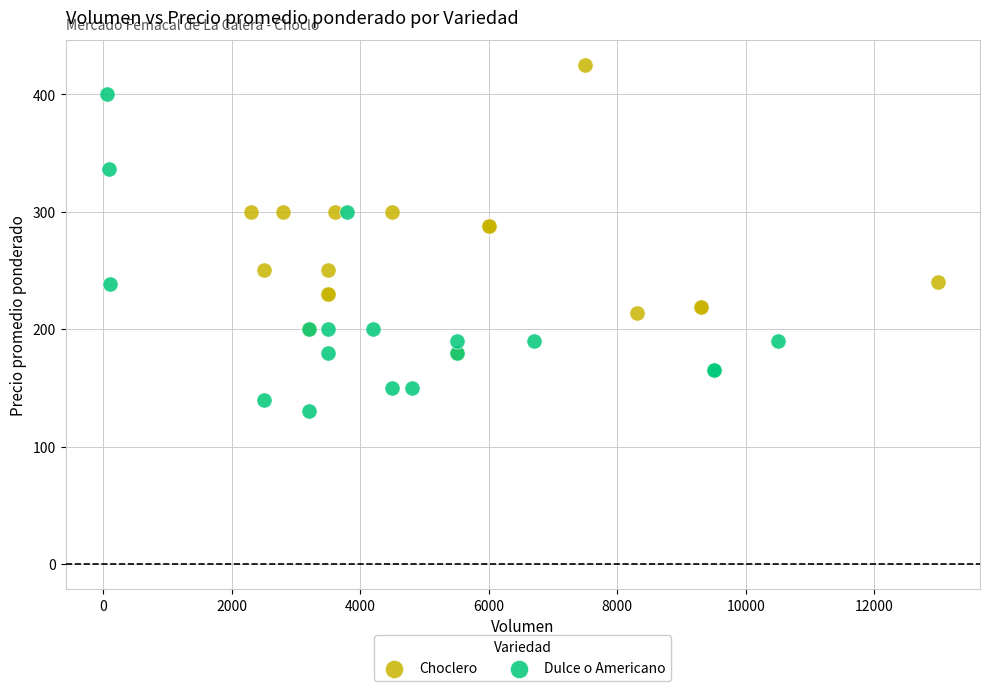

Which series has the widest spread of Y values?

Dulce o Americano